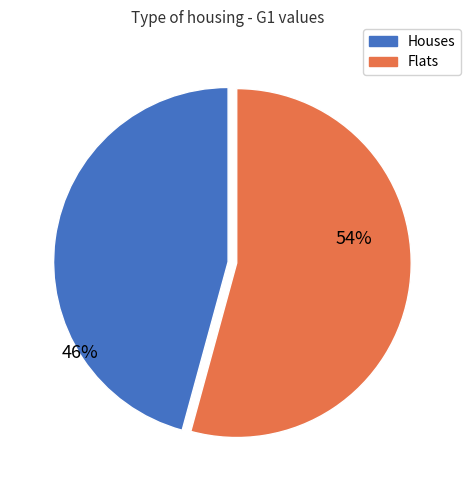

To the nearest percent, what is the average slice percentage?

50%